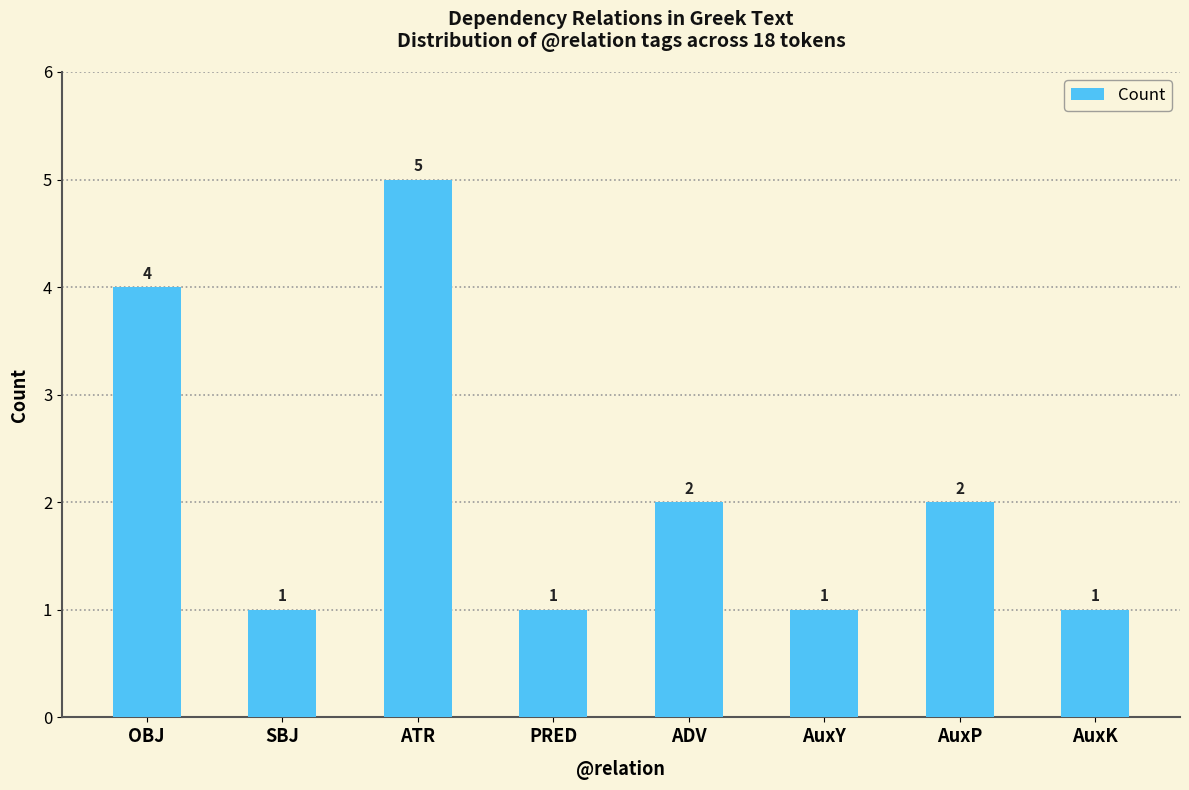

Which category has the highest value across all series?

ATR